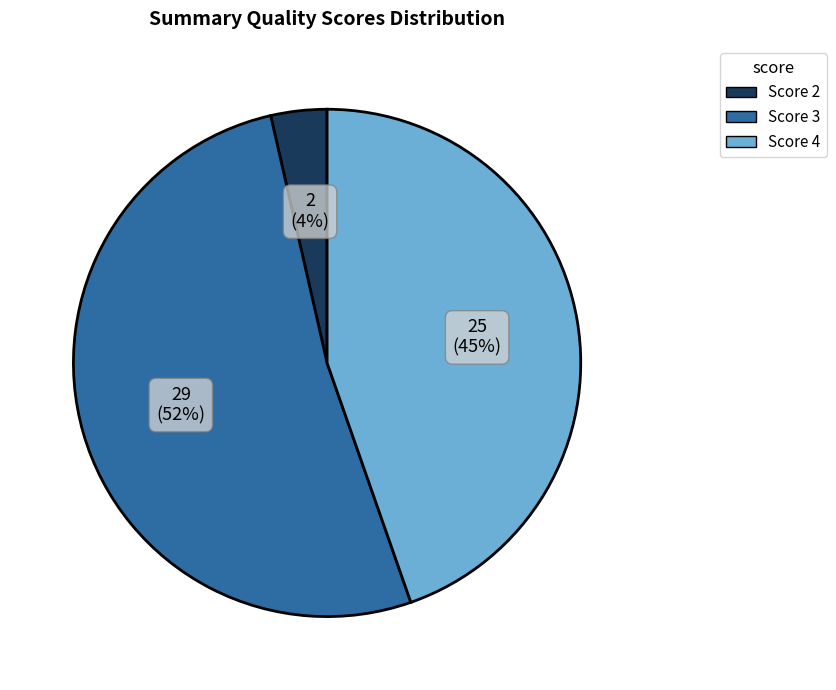

Does any single category account for the majority?

Yes